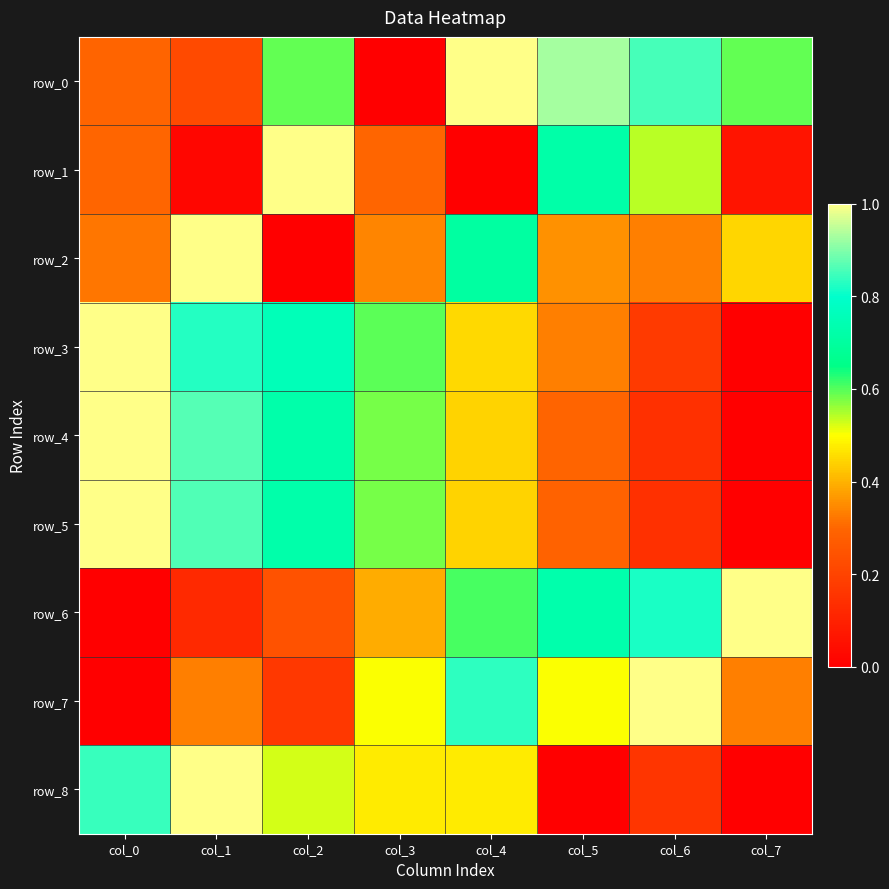

The row_8 series shows 1.0 at col_1. True or false?

True